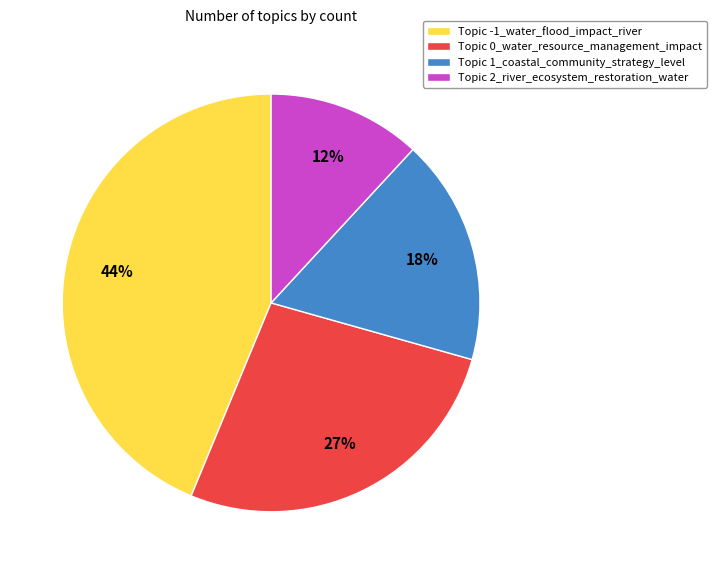

Rank the categories by value from lowest to highest.

Topic 2_river_ecosystem_restoration_water, Topic 1_coastal_community_strategy_level, Topic 0_water_resource_management_impact, Topic -1_water_flood_impact_river